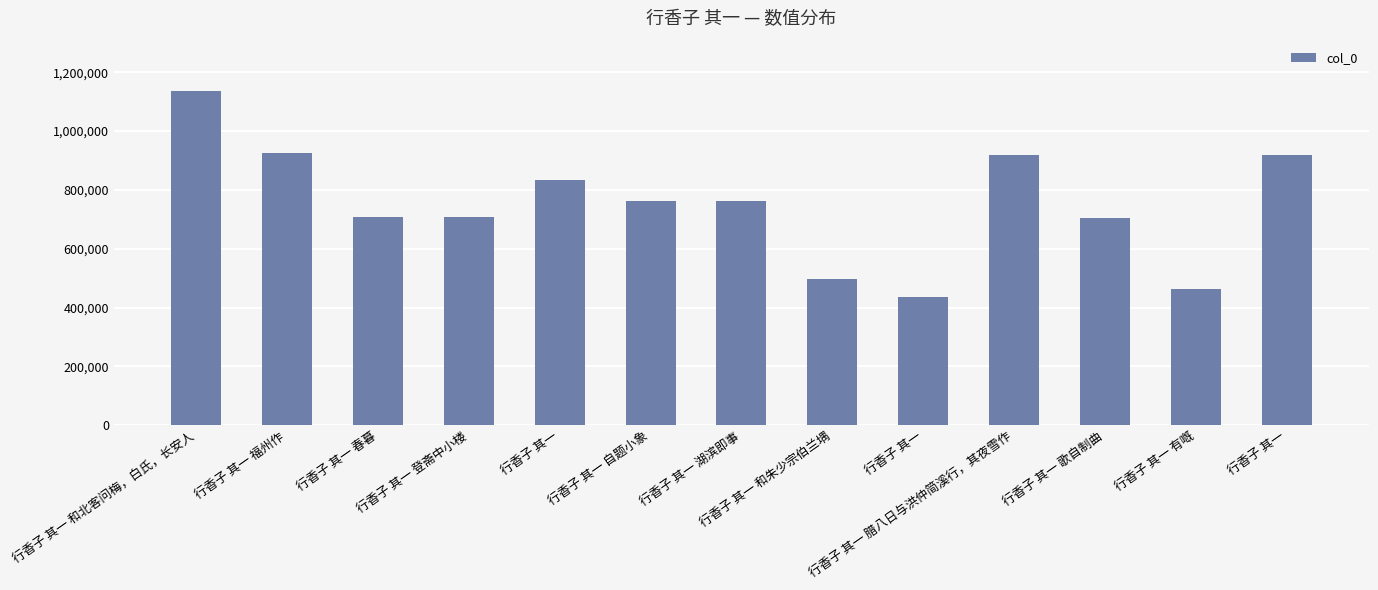

What is the greatest value displayed?

1137023